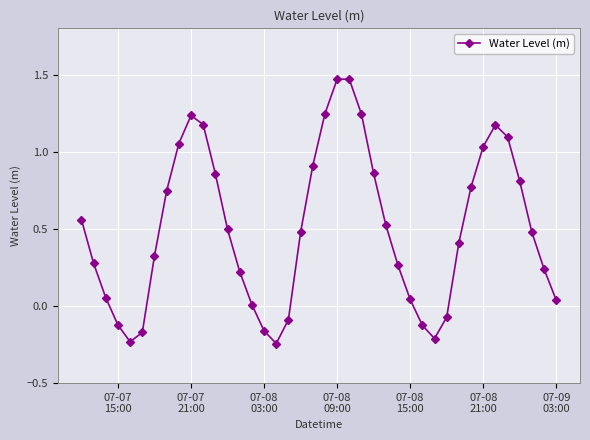

What is the difference between the second highest and second lowest values?

1.7